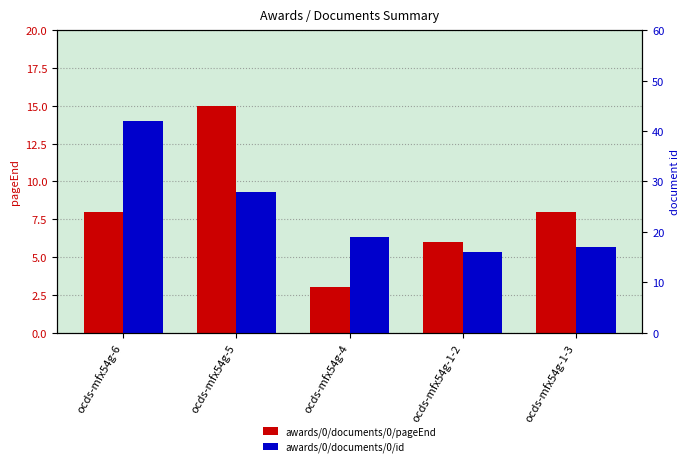

At which label does awards/0/documents/0/pageEnd first exceed 8?

ocds-mfx54g-5